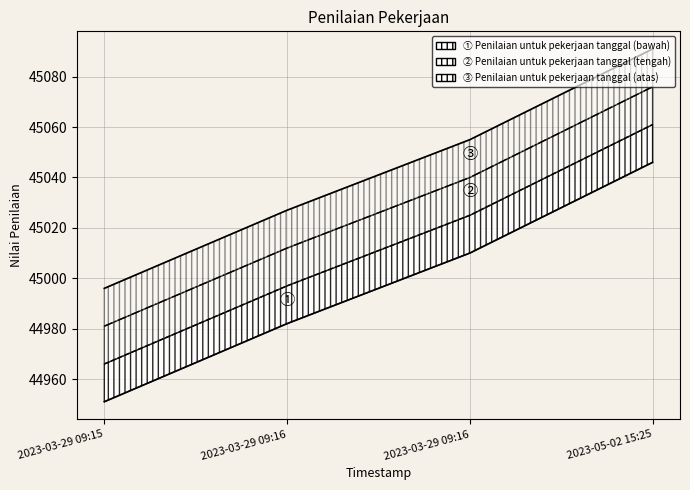

How many data points are less than 45010?

2